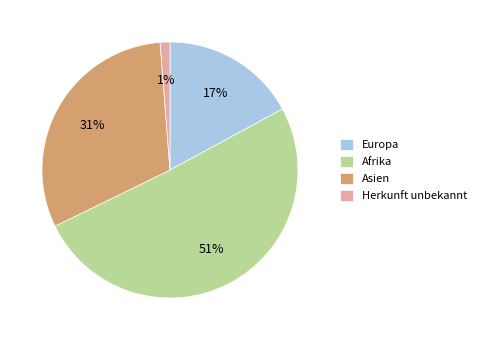

Which slice is the largest?

Afrika